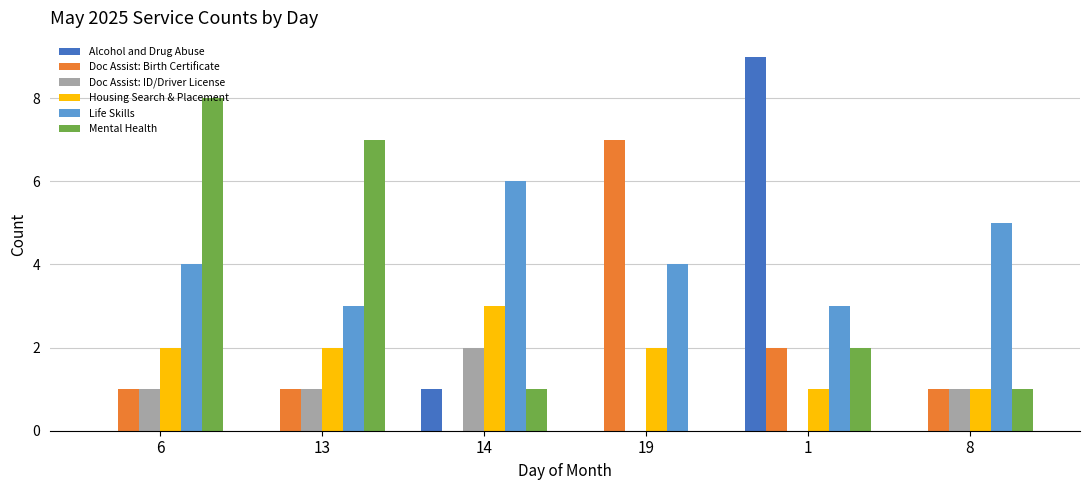

What is the maximum value shown in the chart?

9